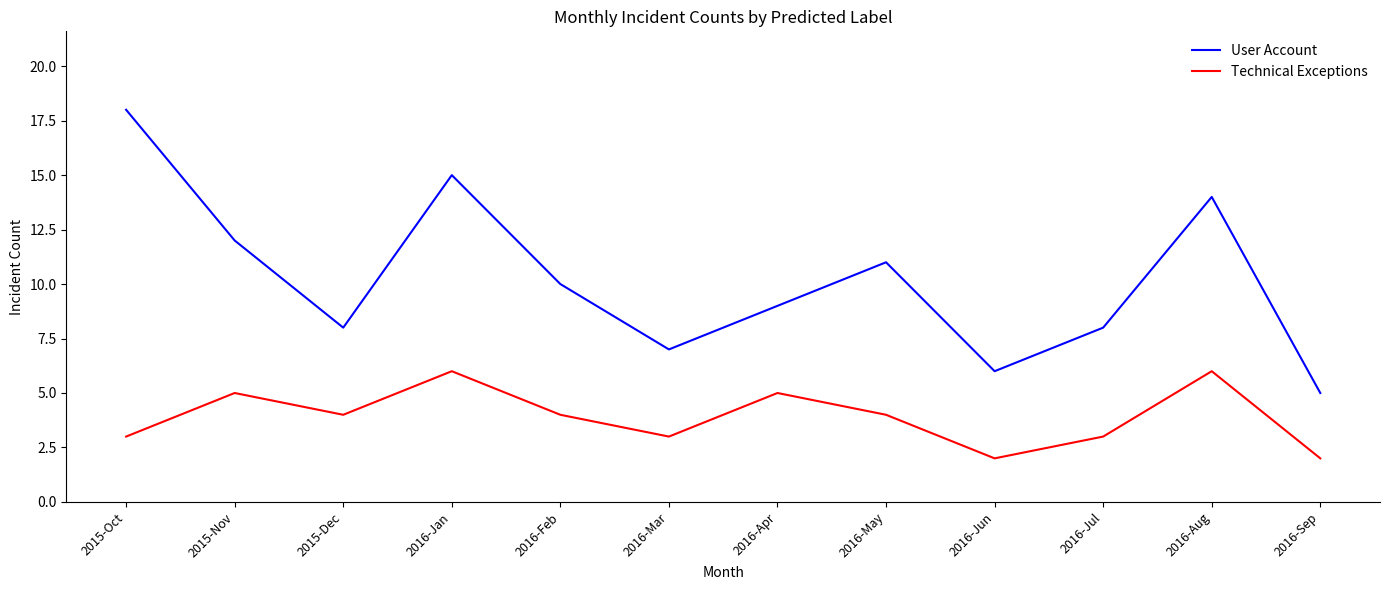

What is the approximate value of Technical Exceptions at 2016-Jan?

6